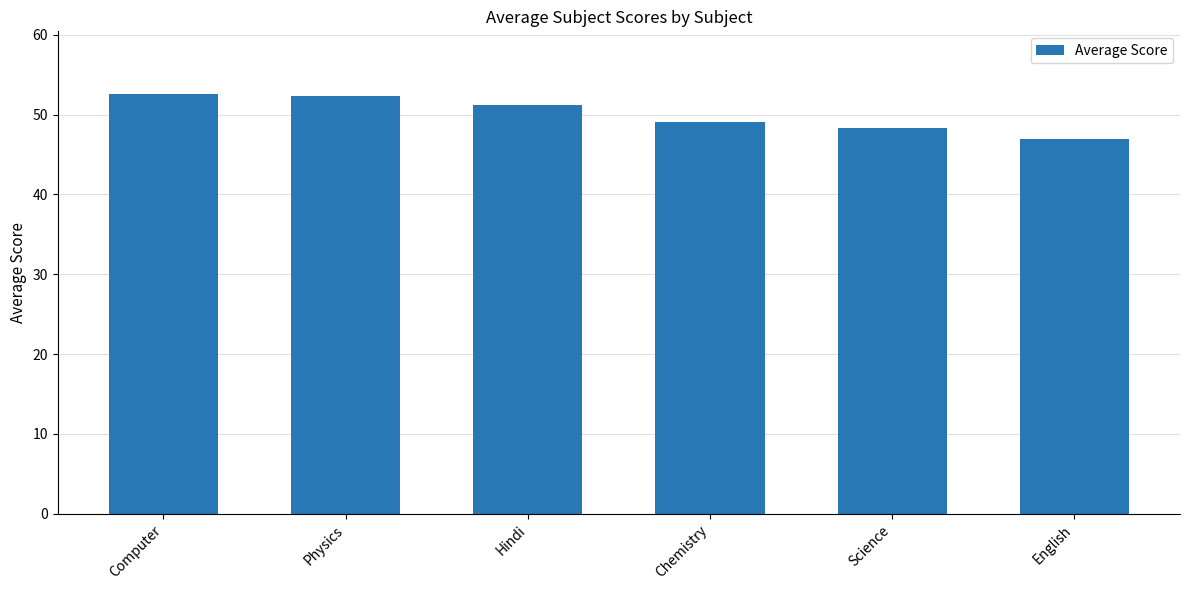

True or false: the data shows 79.4 at English.

False